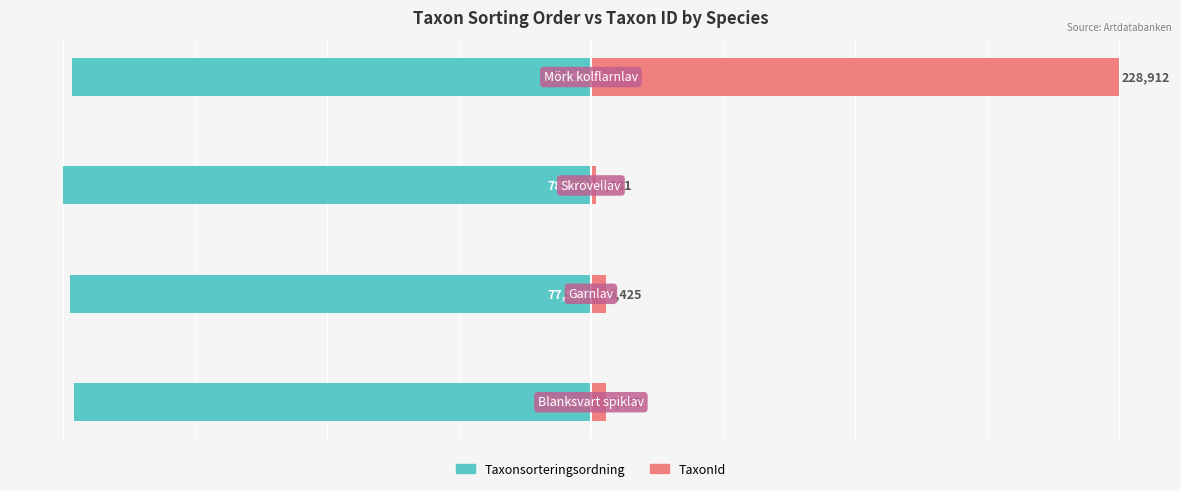

What are all the series names shown in the legend?

Taxonsorteringsordning, TaxonId